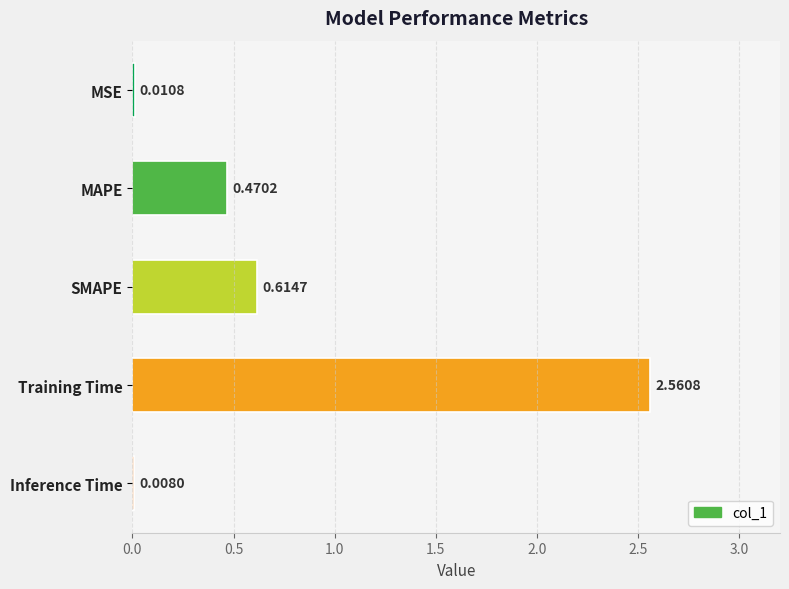

Which label corresponds to the largest value in the chart?

Training Time